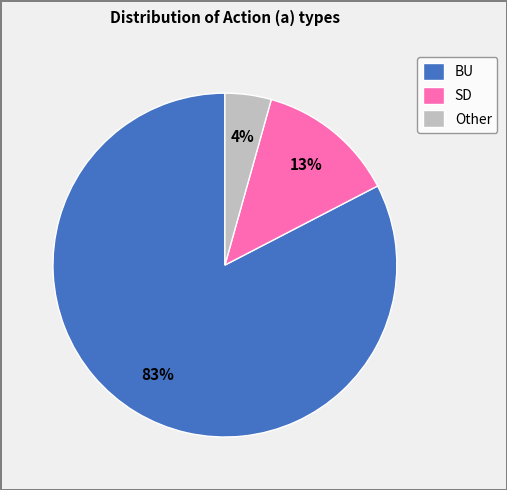

Rank the categories by value from highest to lowest.

BU, SD, Other